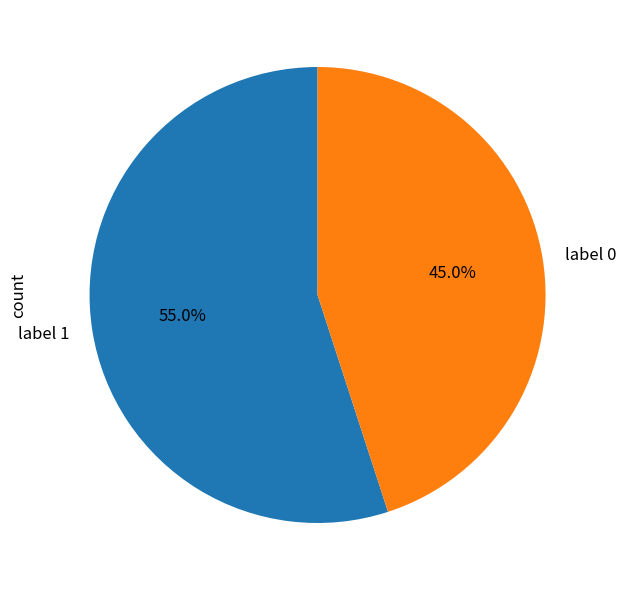

Between label 1 and label 0, which is larger?

label 1